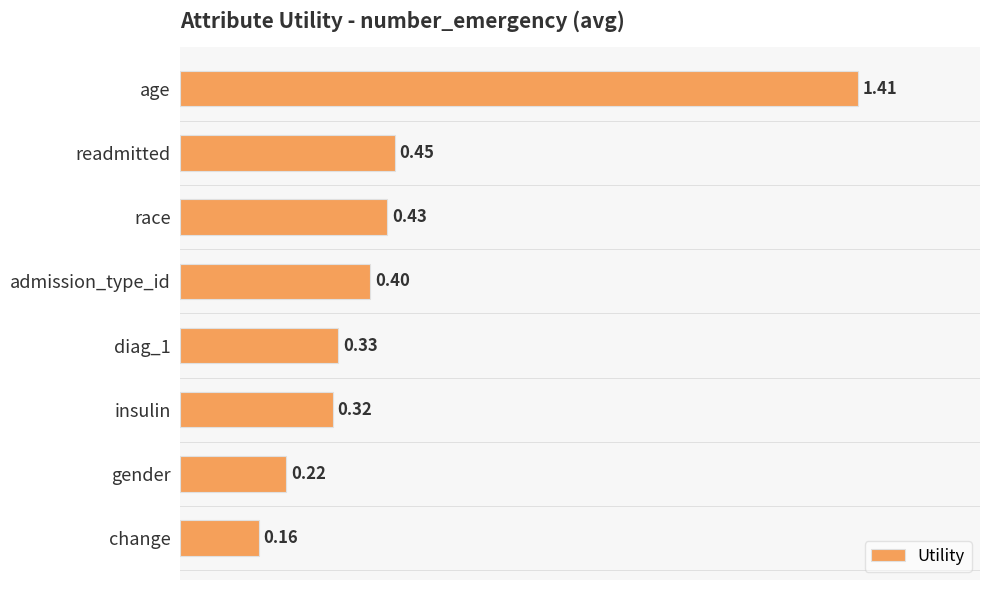

What is the difference between the maximum and minimum values?

1.3